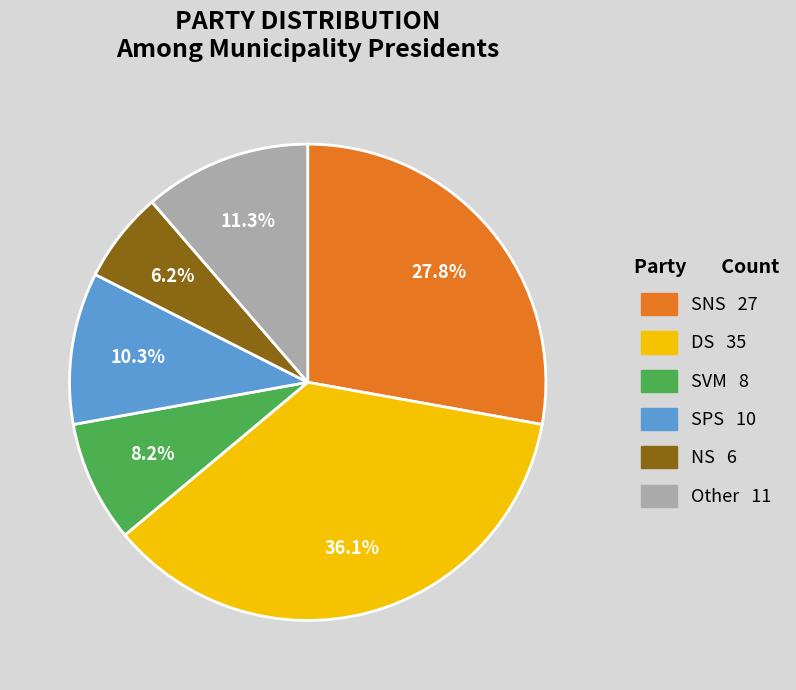

How many segments does this pie chart have?

6